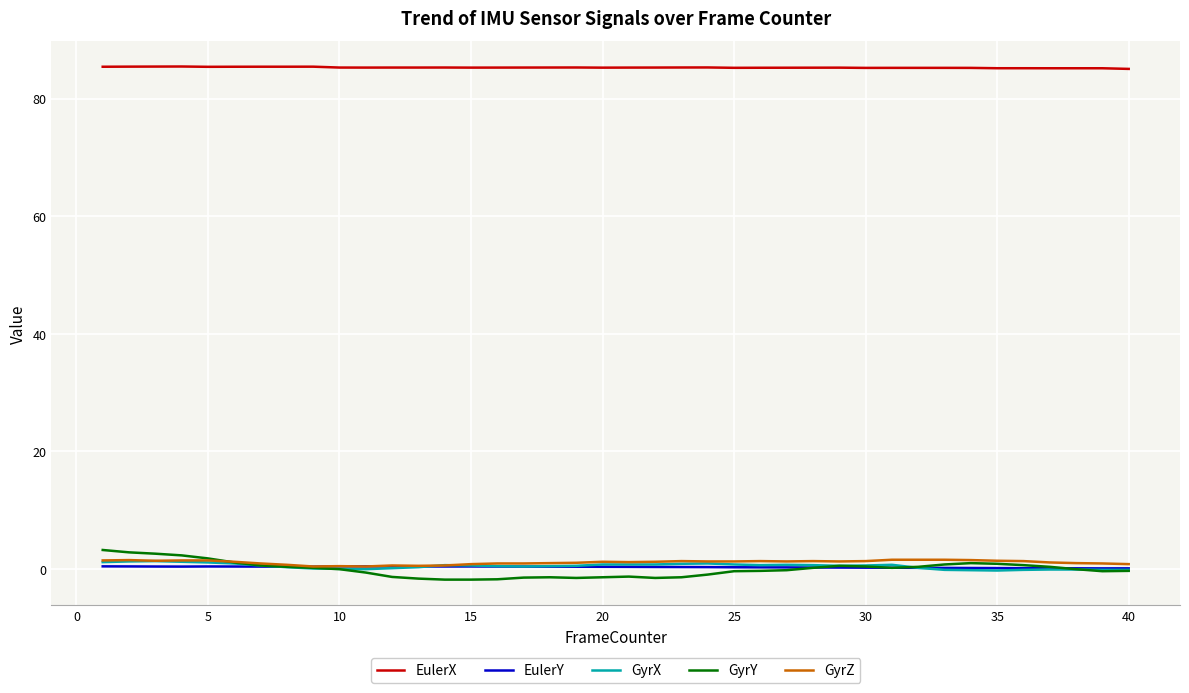

What is the difference between the maximum and minimum values in the EulerX series?

0.4